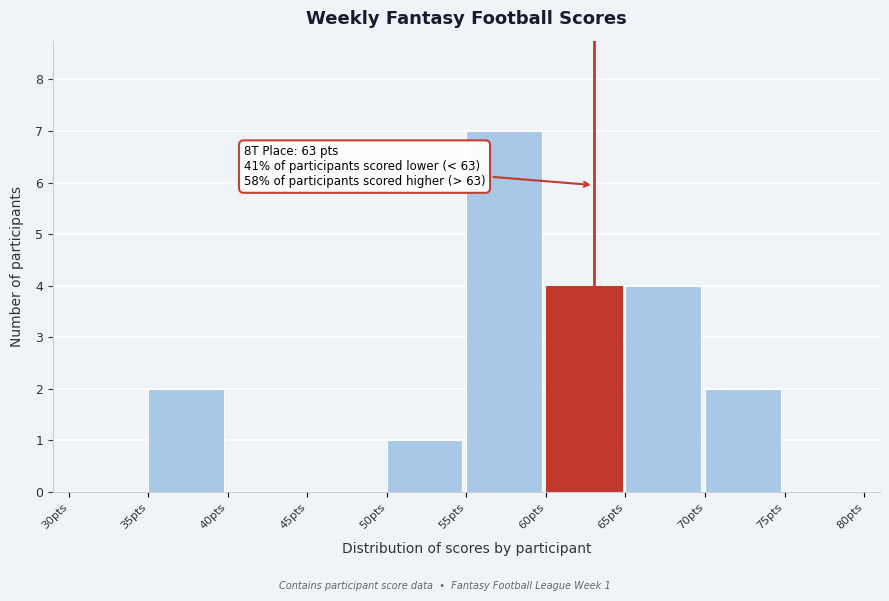

Which range on the x-axis has the tallest bar?

55 to 60